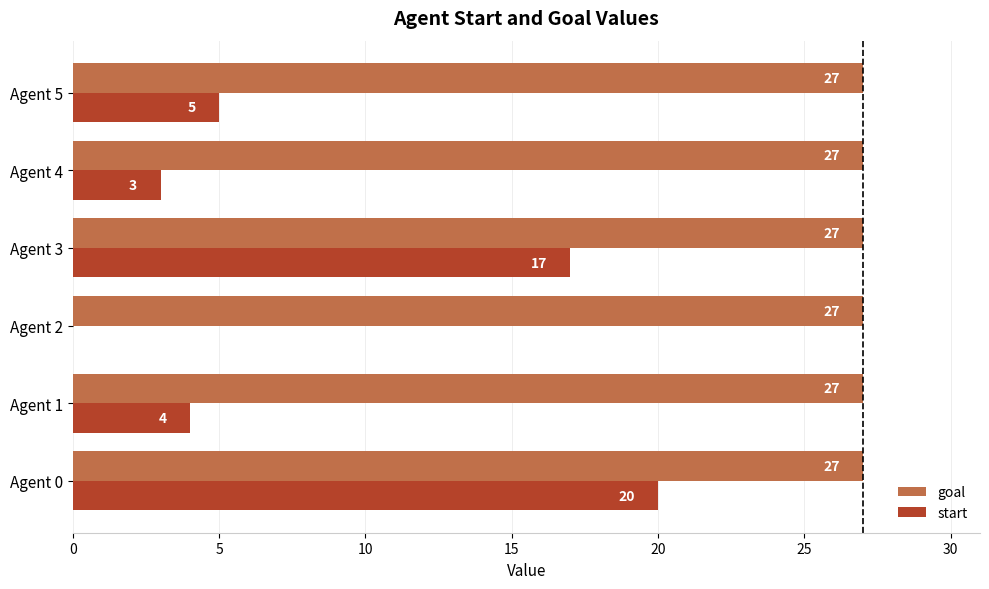

Where is start nearest to the value 10?

Agent 5